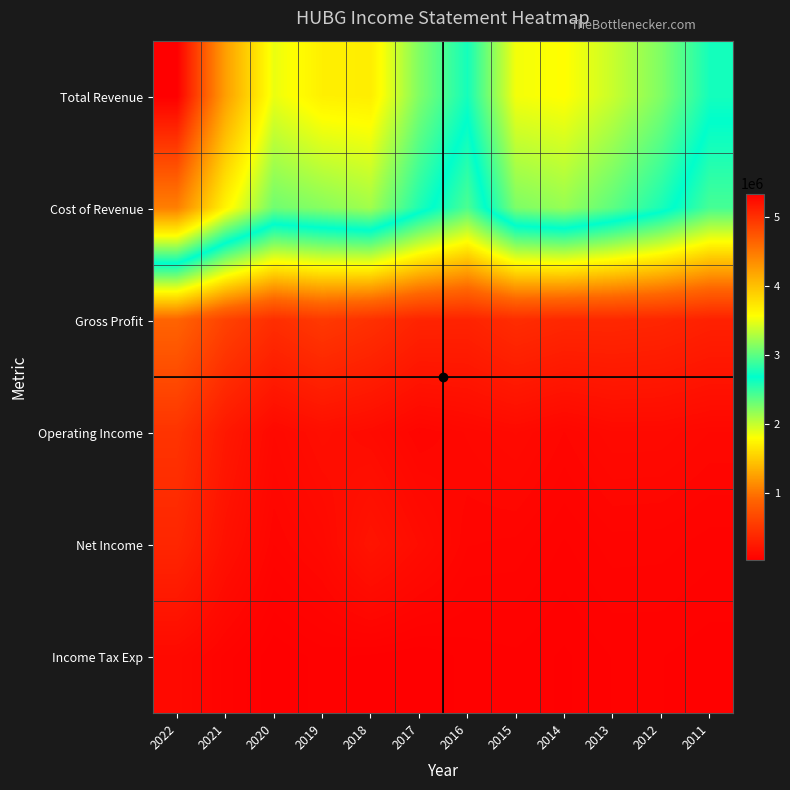

Which has a higher value, 2014 or 2021?

2021